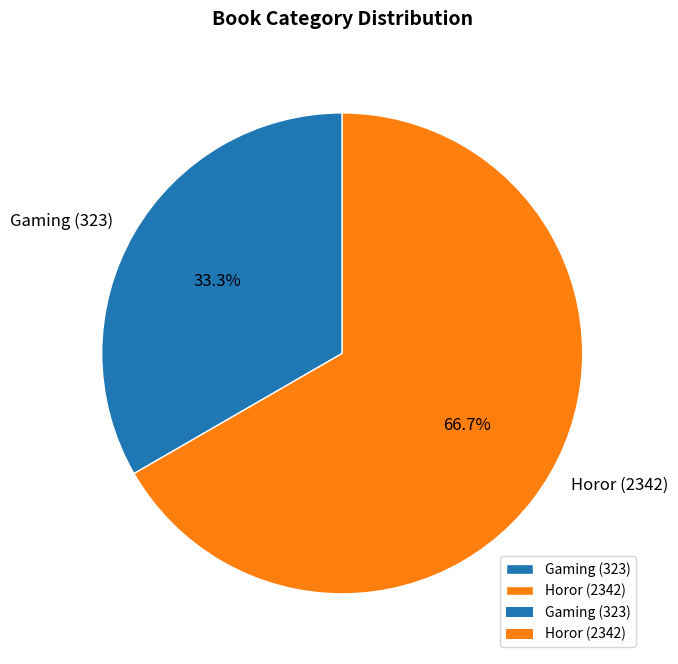

To the nearest percent, what is the difference between the Horor (2342) and Gaming (323) slice percentages?

33%